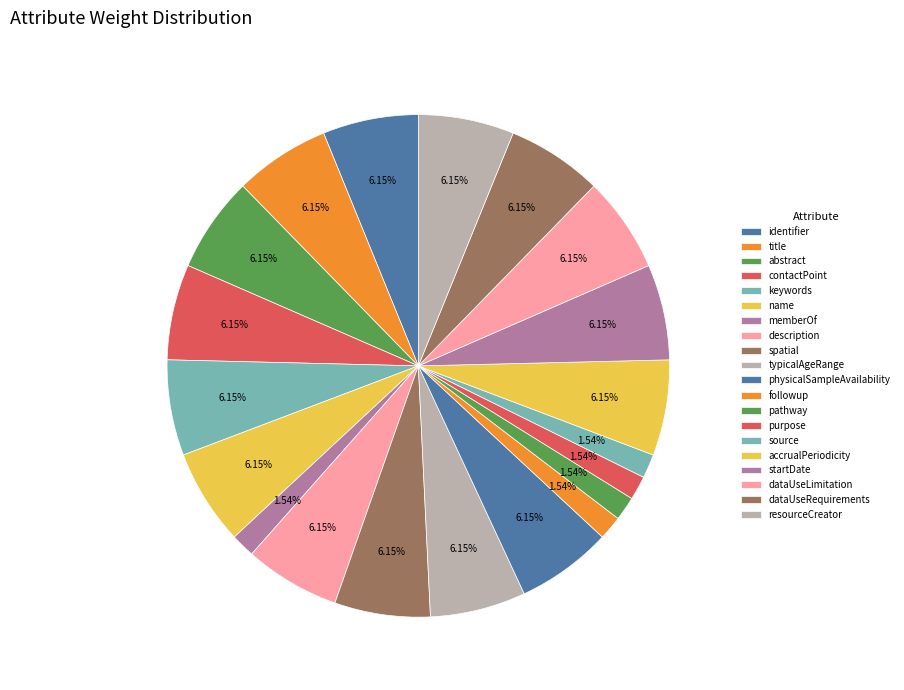

How many slices are in this pie chart?

20